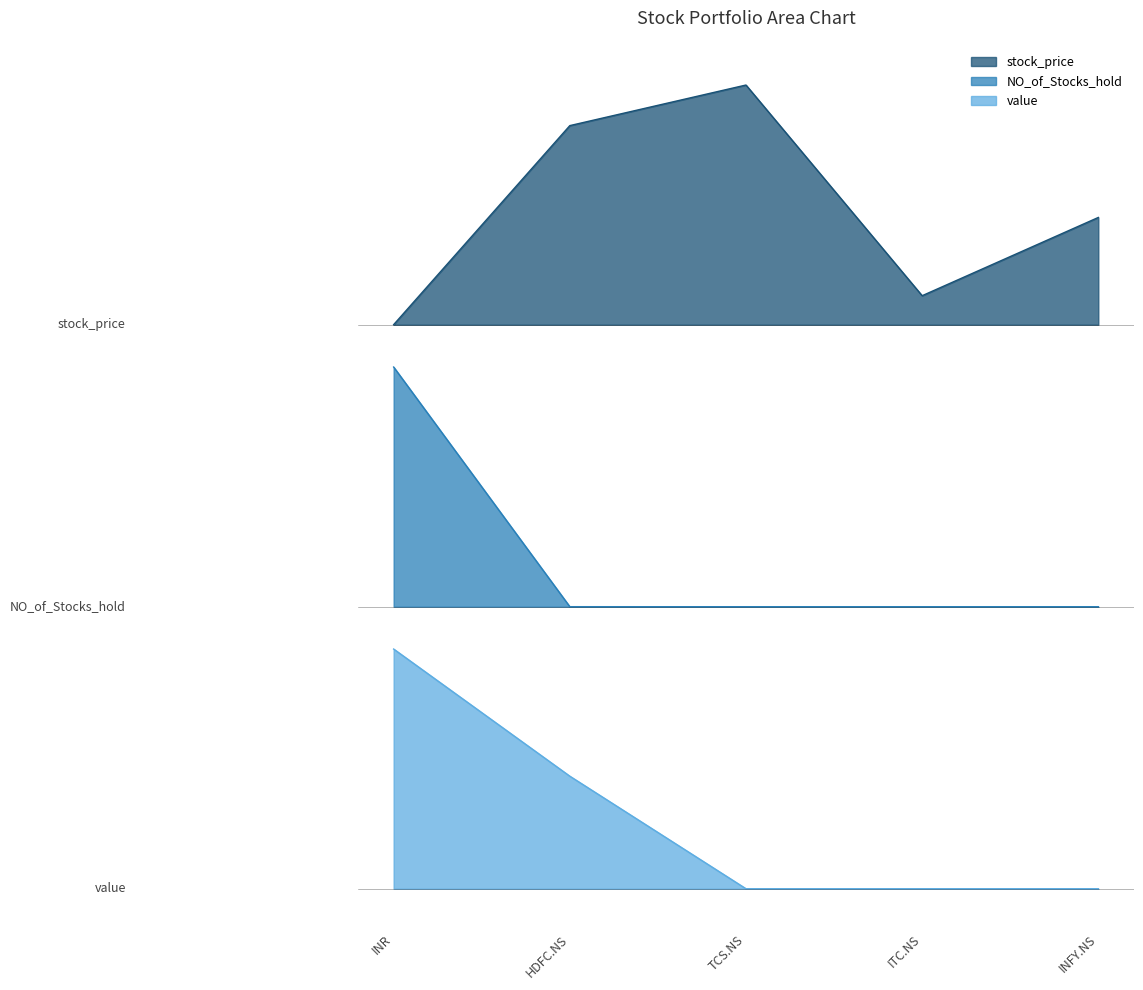

How many interior local valleys does the stock_price series have?

1